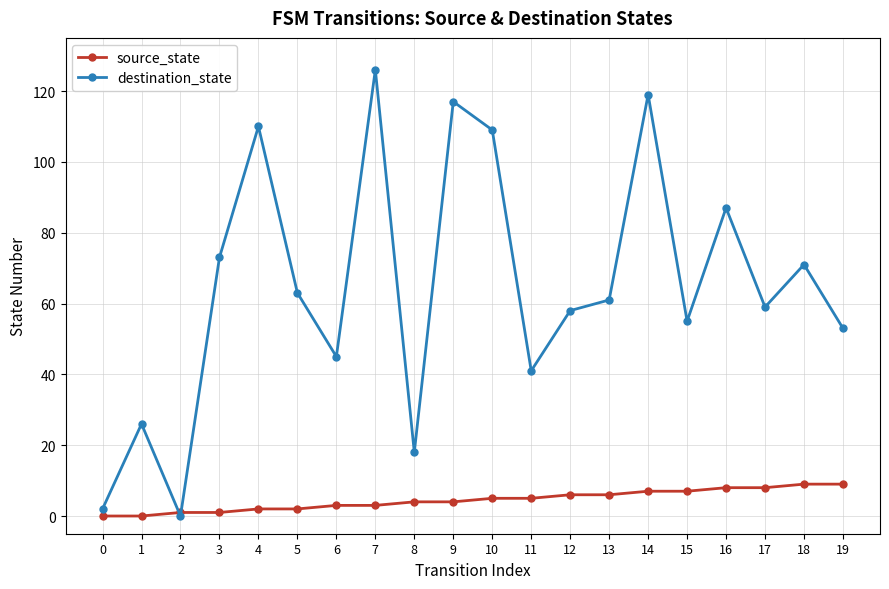

At which category is the sum across all series the highest?

7